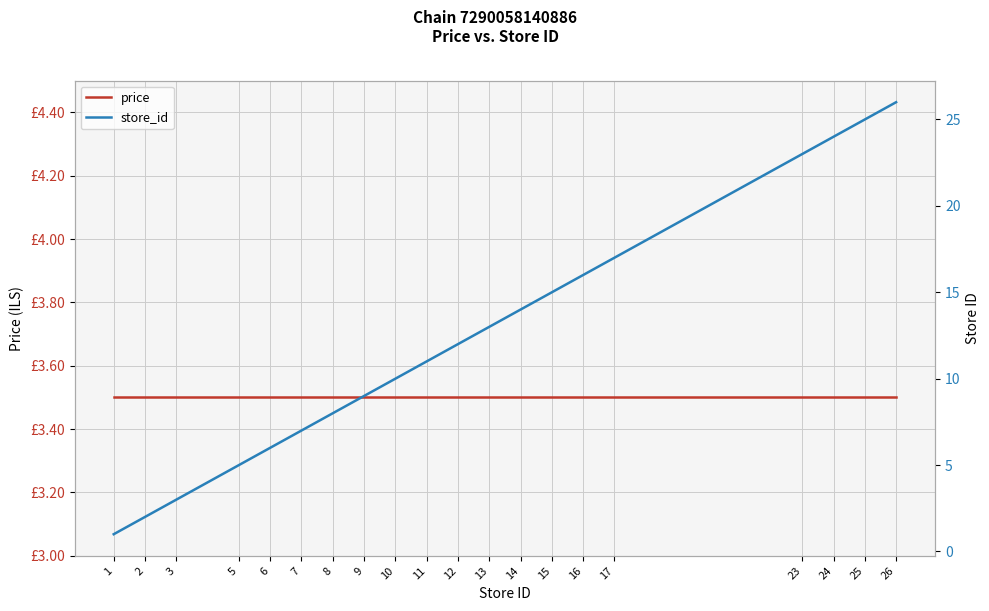

What are all the series names shown in the legend?

price, store_id